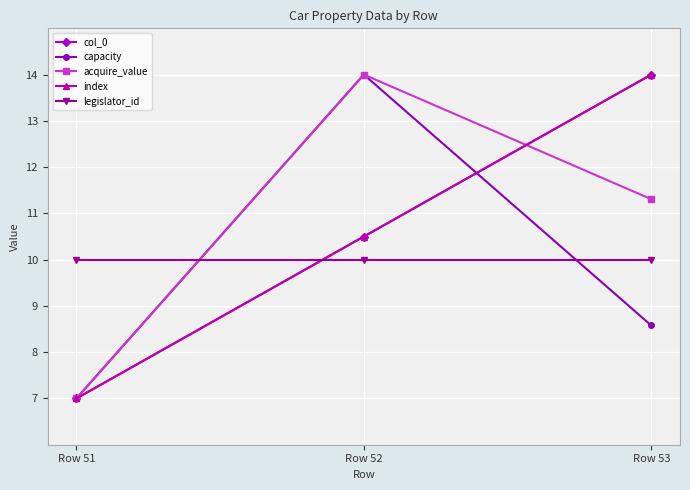

Between Row 52 and Row 53, which series saw the biggest shift?

capacity